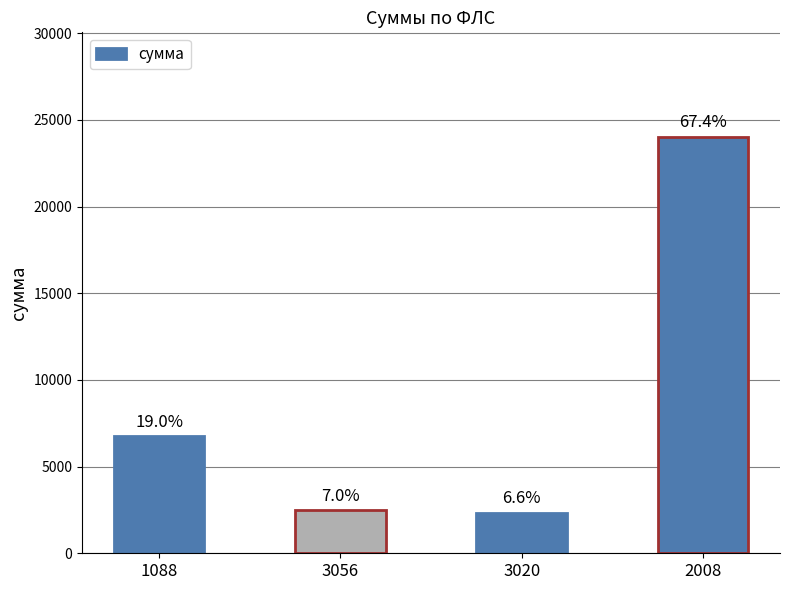

Are the bars grouped side by side (vs. stacked)?

No